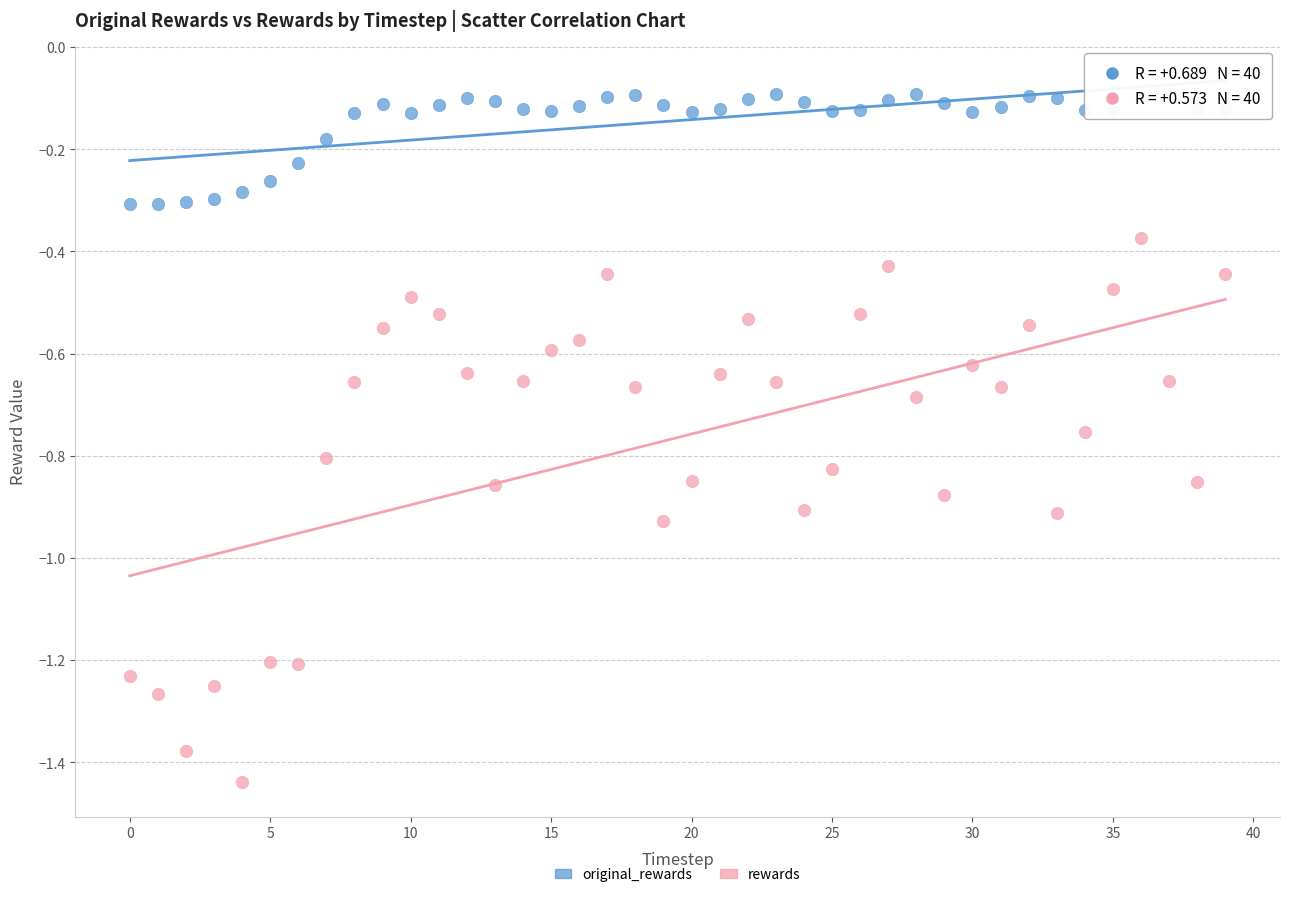

Which series contains the highest Y value?

original_rewards